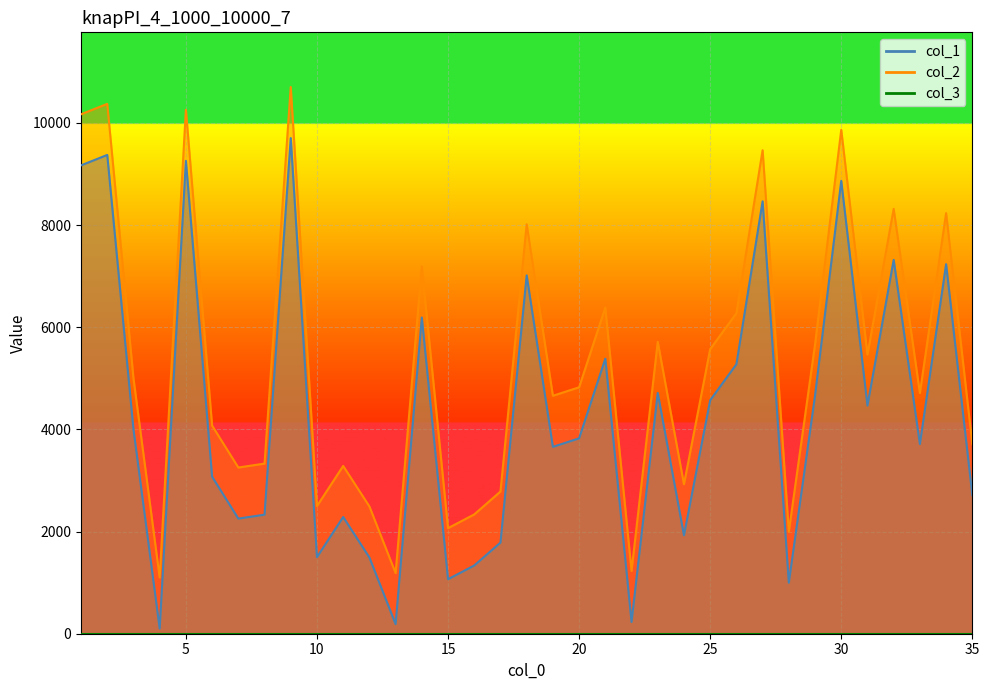

Which has a higher value, 9 or 6?

9